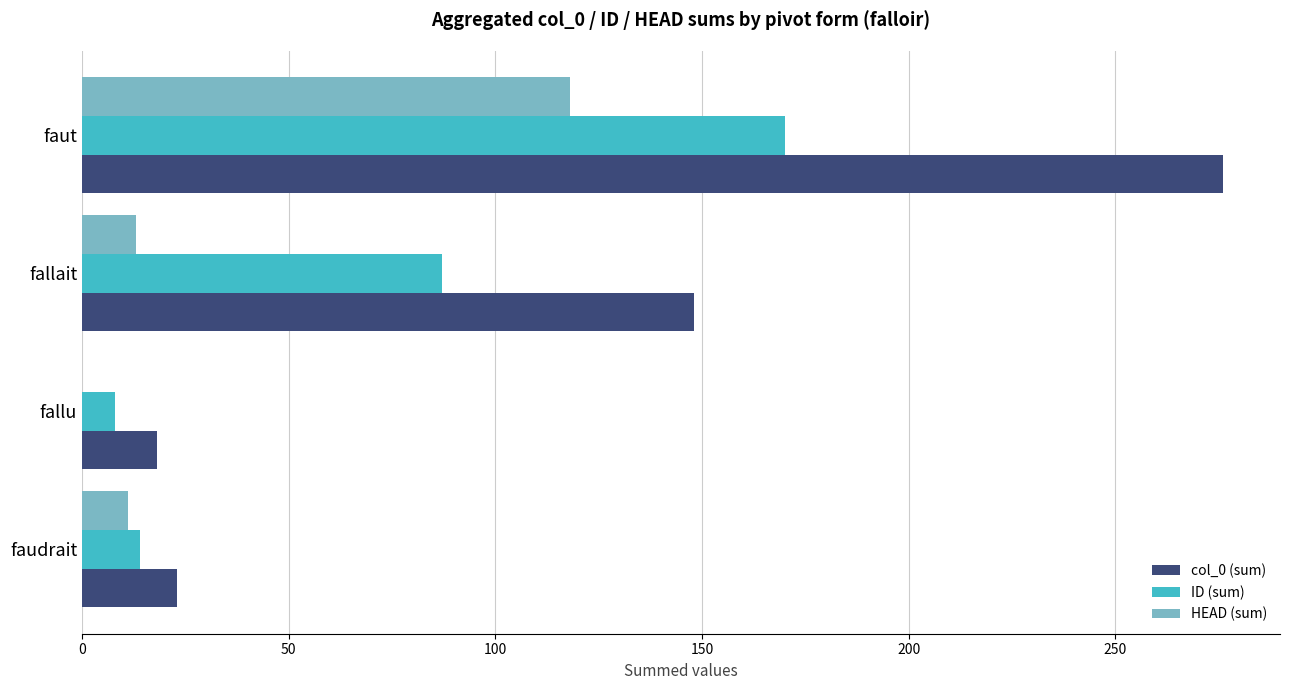

Which category has the highest value in the ID (sum) series?

faut